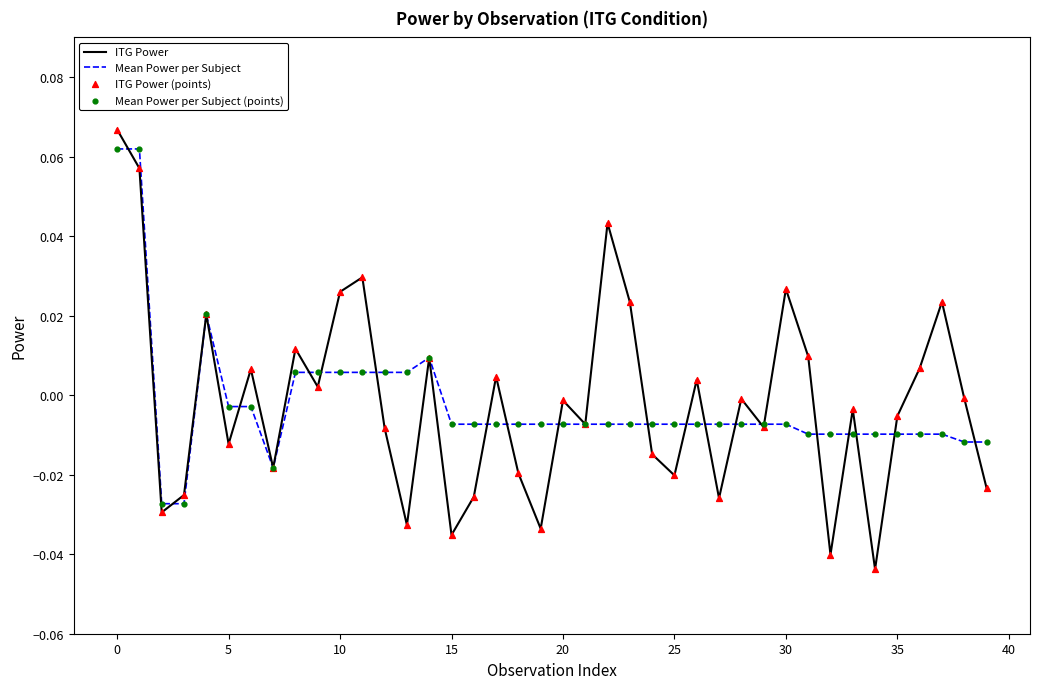

Which series has the largest total across all categories?

ITG Power